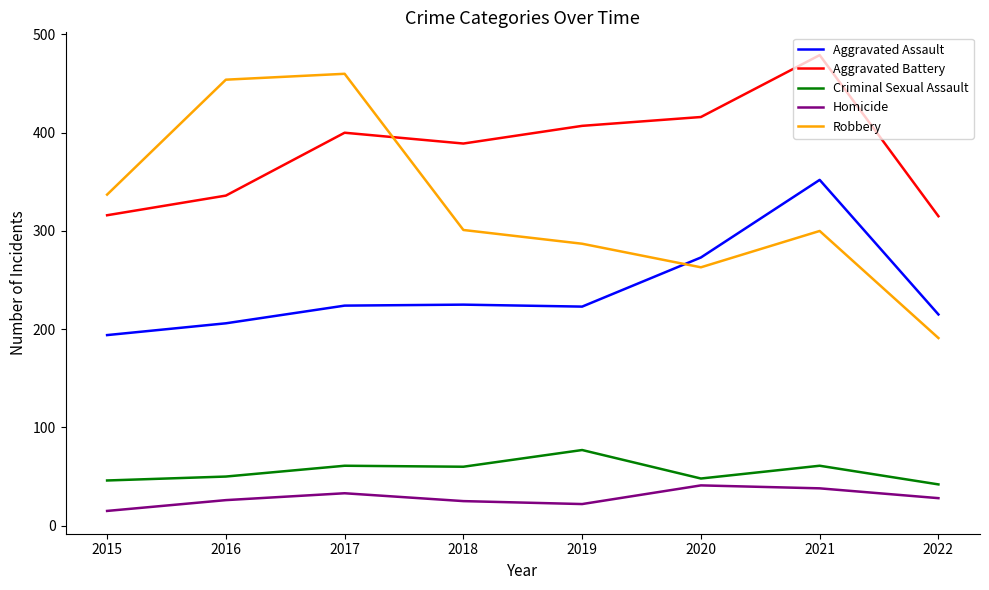

What is the total value across all series at 2019?

1016